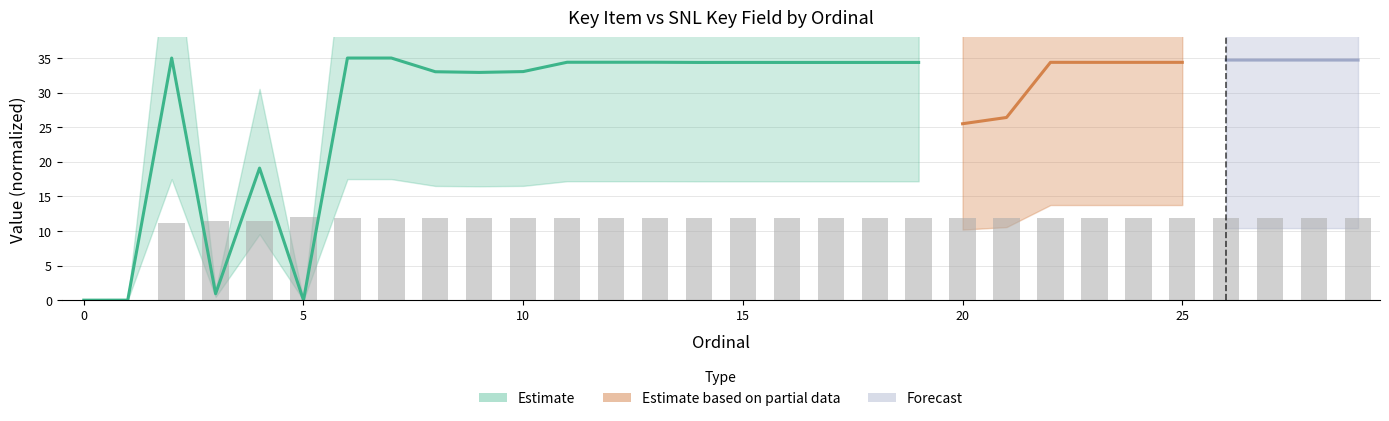

Where is the data nearest to the value 6?

2